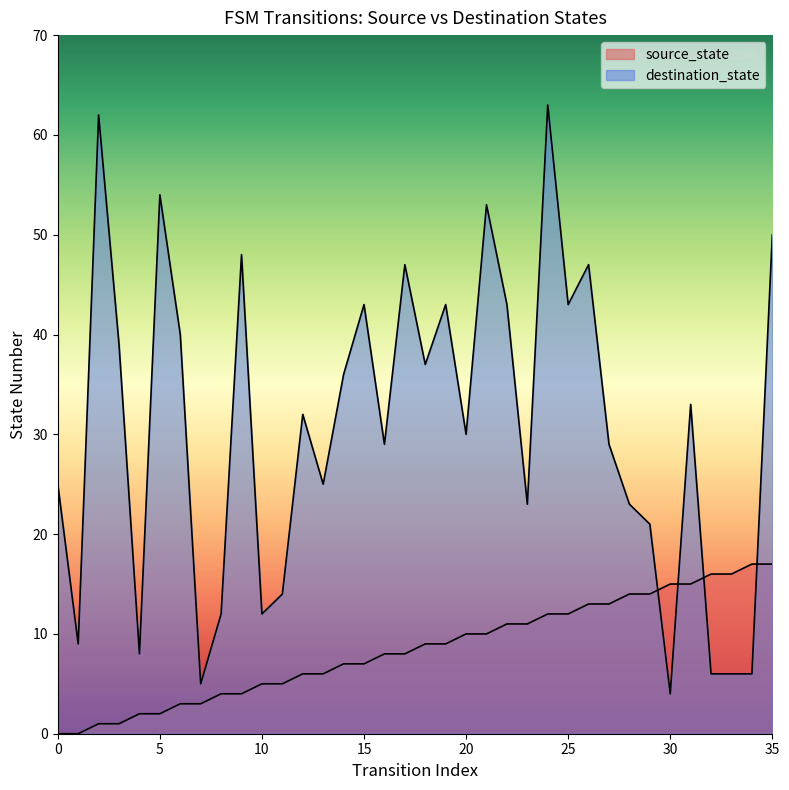

The value of destination_state at 6 is 40. True or false?

True